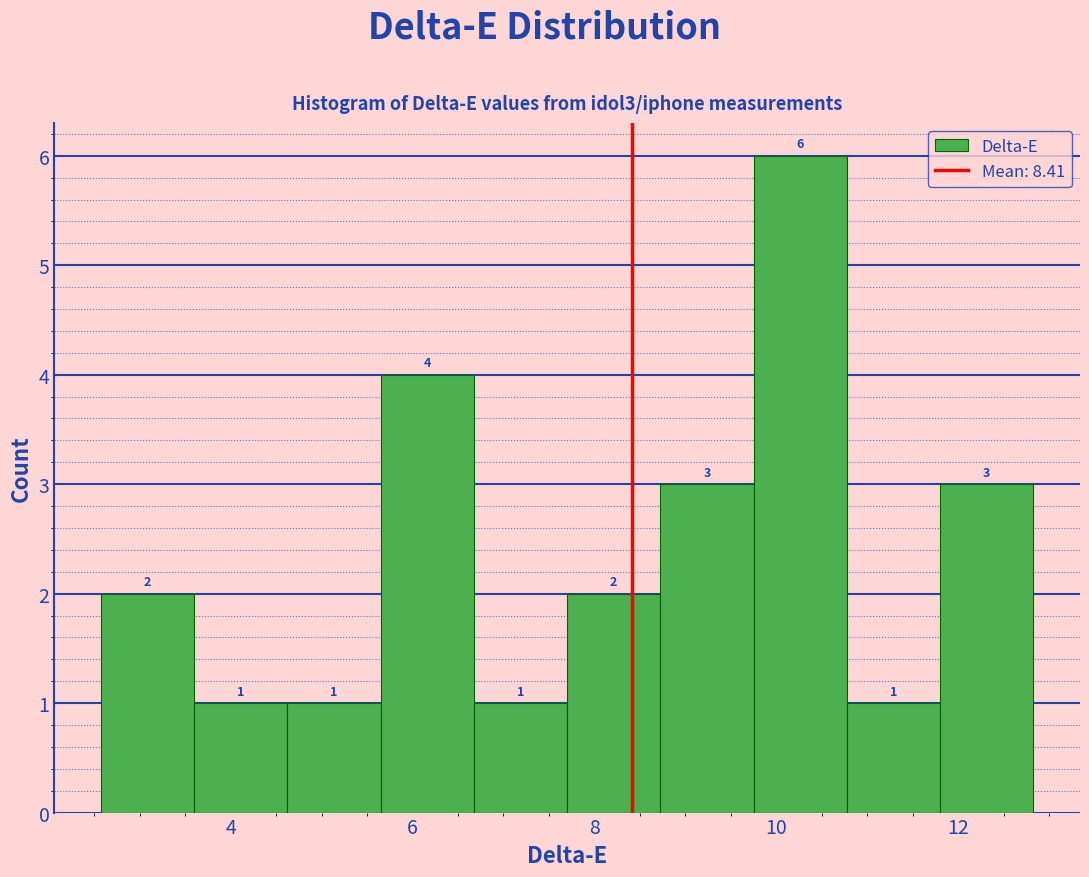

Which range on the x-axis has the tallest bar?

9.8 to 10.8